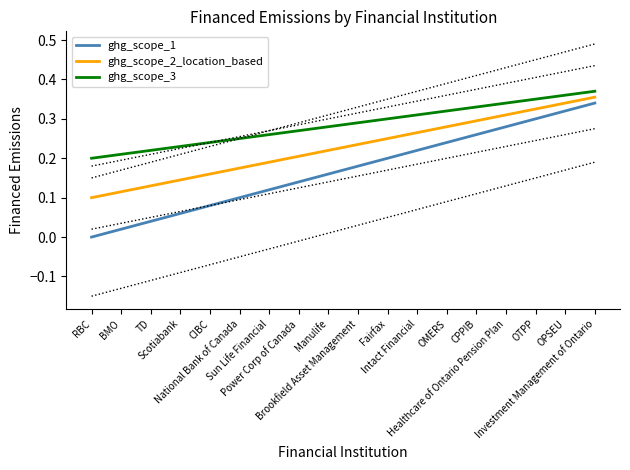

Reading left to right, what are all the values shown in this chart?

ghg_scope_1: RBC=0.0	BMO=0.0	TD=0.0	Scotiabank=0.1	CIBC=0.1	National Bank of Canada=0.1	Sun Life Financial=0.1	Power Corp of Canada=0.1	Manulife=0.2	Brookfield Asset Management=0.2	Fairfax=0.2	Intact Financial=0.2	OMERS=0.2	CPPIB=0.3	Healthcare of Ontario Pension Plan=0.3	OTPP=0.3	OPSEU=0.3	Investment Management of Ontario=0.3
ghg_scope_2_location_based: RBC=0.1	BMO=0.1	TD=0.1	Scotiabank=0.1	CIBC=0.2	National Bank of Canada=0.2	Sun Life Financial=0.2	Power Corp of Canada=0.2	Manulife=0.2	Brookfield Asset Management=0.2	Fairfax=0.2	Intact Financial=0.3	OMERS=0.3	CPPIB=0.3	Healthcare of Ontario Pension Plan=0.3	OTPP=0.3	OPSEU=0.3	Investment Management of Ontario=0.4
ghg_scope_3: RBC=0.2	BMO=0.2	TD=0.2	Scotiabank=0.2	CIBC=0.2	National Bank of Canada=0.2	Sun Life Financial=0.3	Power Corp of Canada=0.3	Manulife=0.3	Brookfield Asset Management=0.3	Fairfax=0.3	Intact Financial=0.3	OMERS=0.3	CPPIB=0.3	Healthcare of Ontario Pension Plan=0.3	OTPP=0.3	OPSEU=0.4	Investment Management of Ontario=0.4